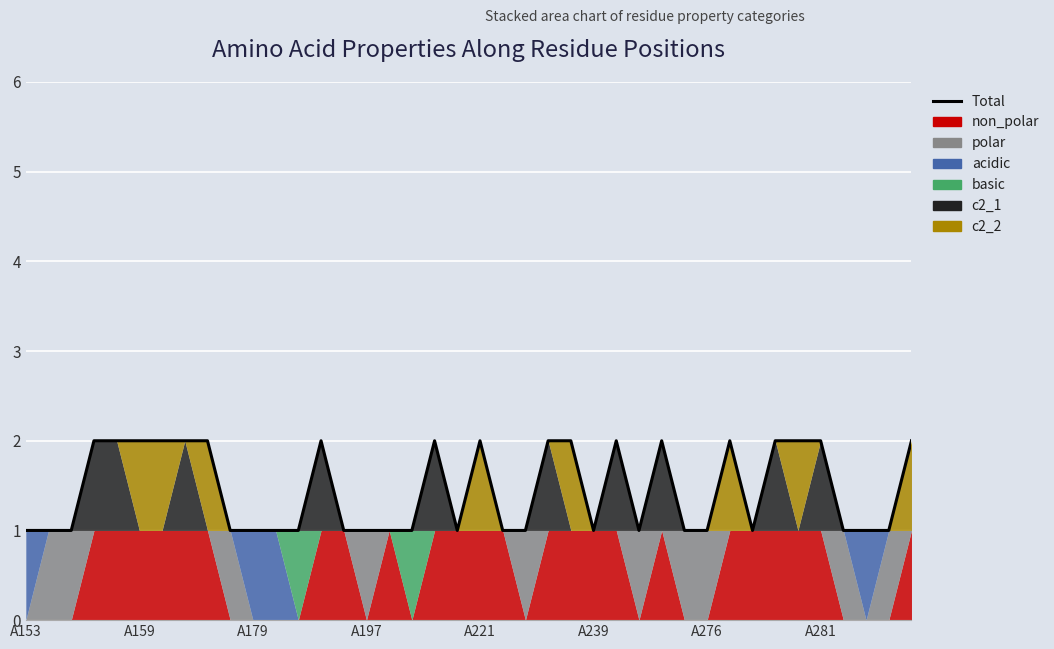

What is the change in value from 18 to 19?

-1